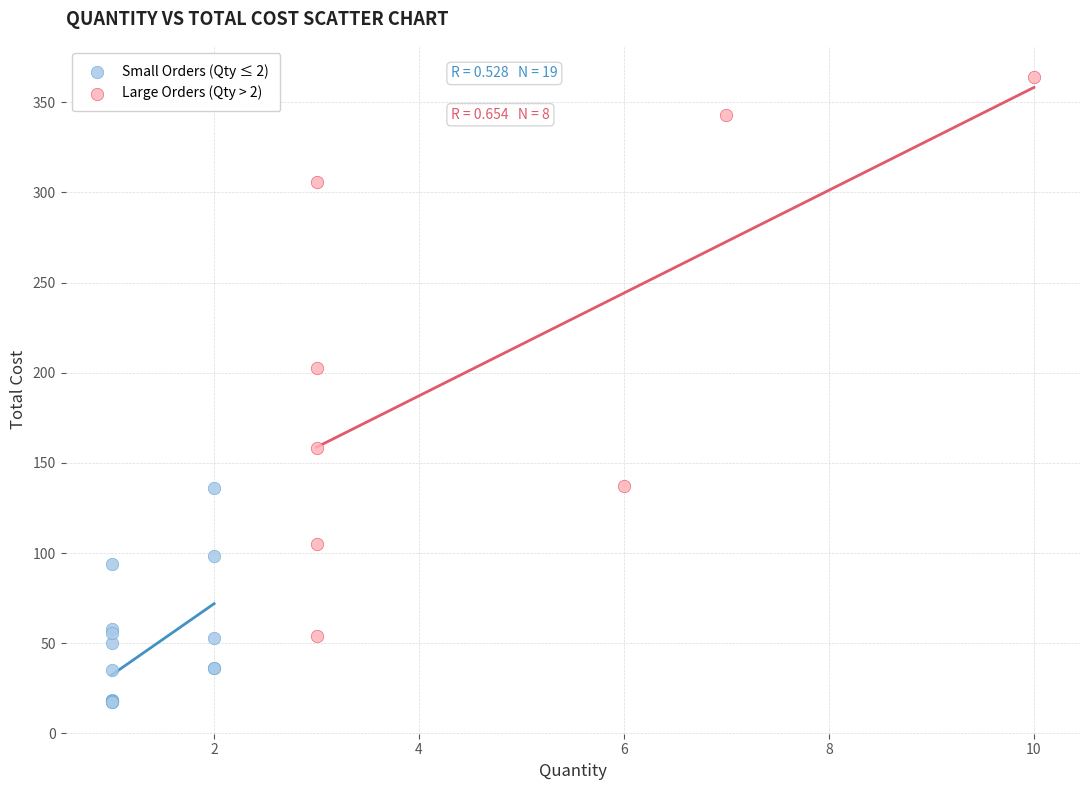

Which series contains the highest Y value?

Large Orders (Qty > 2)